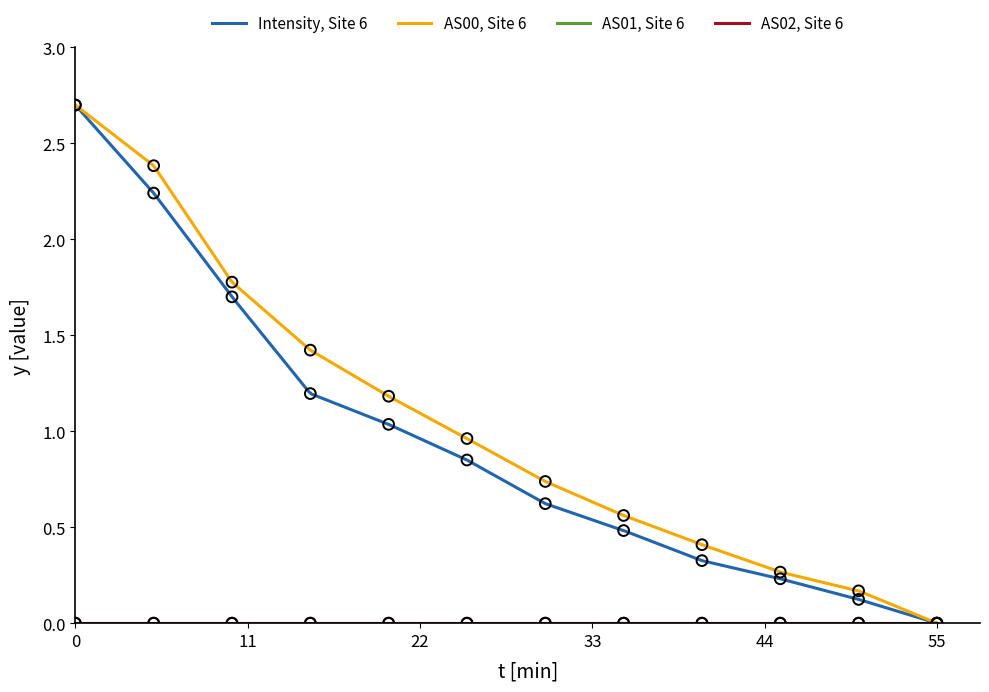

At how many categories does at least one series exceed 2?

2